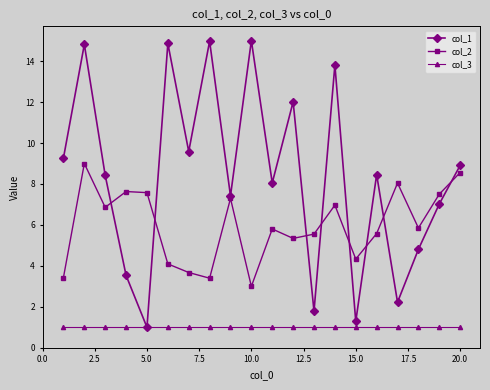

Which series has the widest spread of values?

col_1